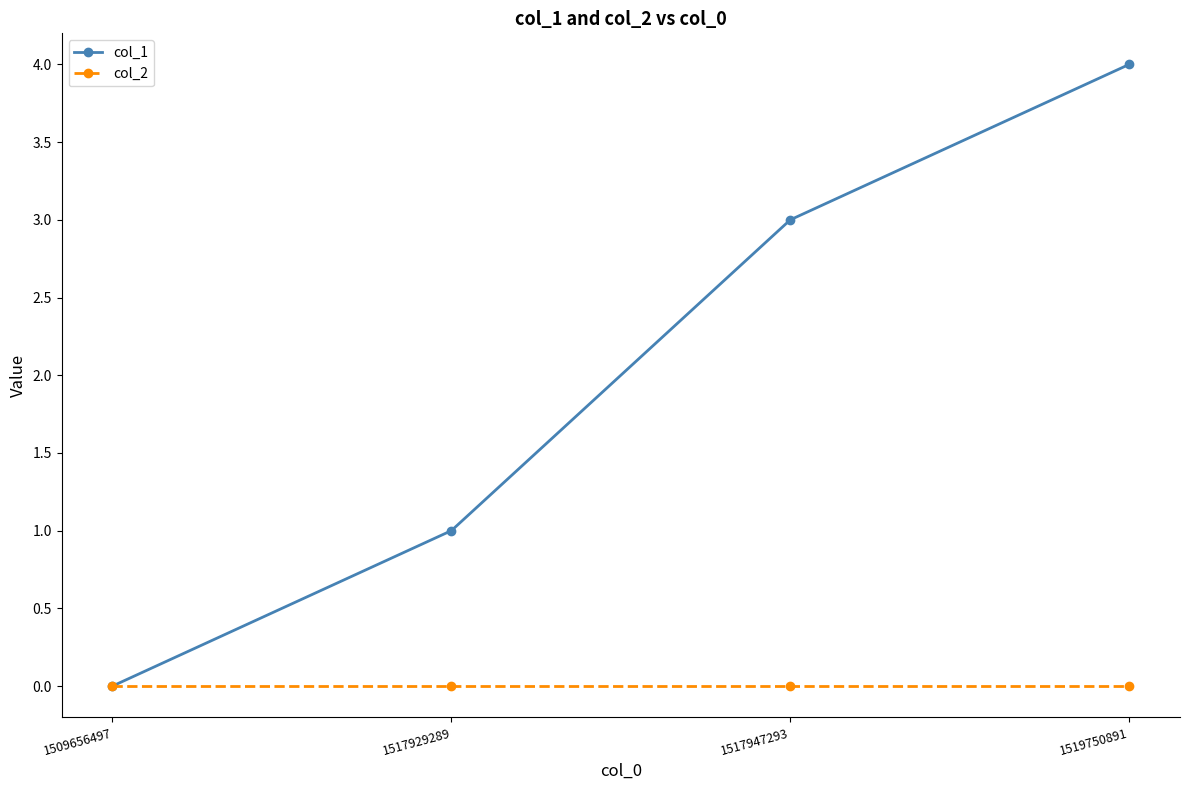

What is the difference between the col_1 values at 1509656497 and 1517947293?

3